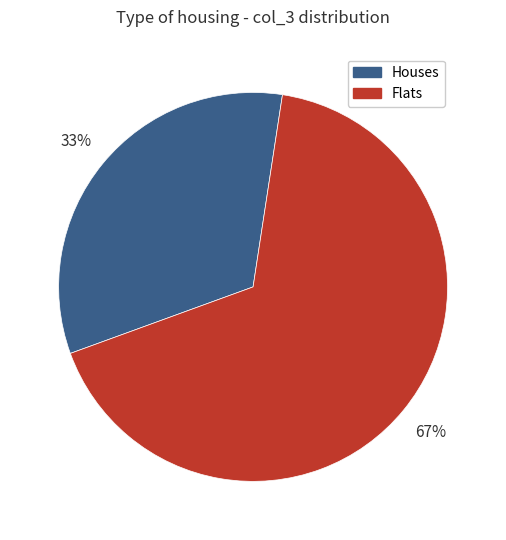

Count the number of slices in the pie.

2